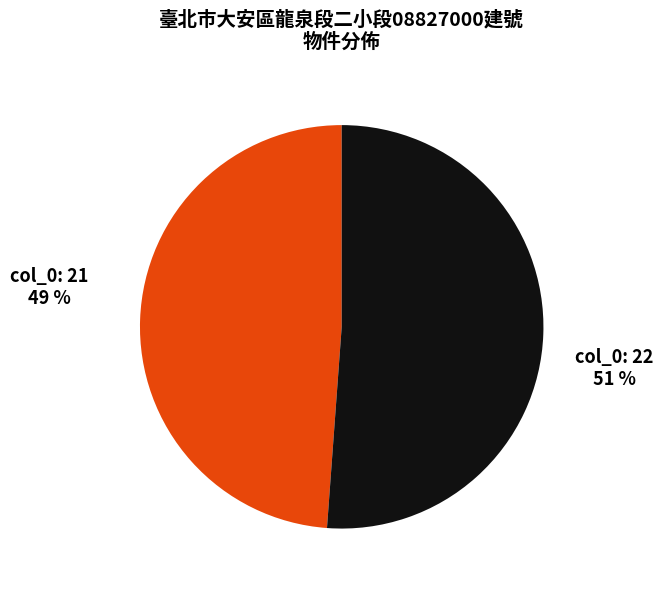

What percentage is the 22 slice, to the nearest percent?

51%